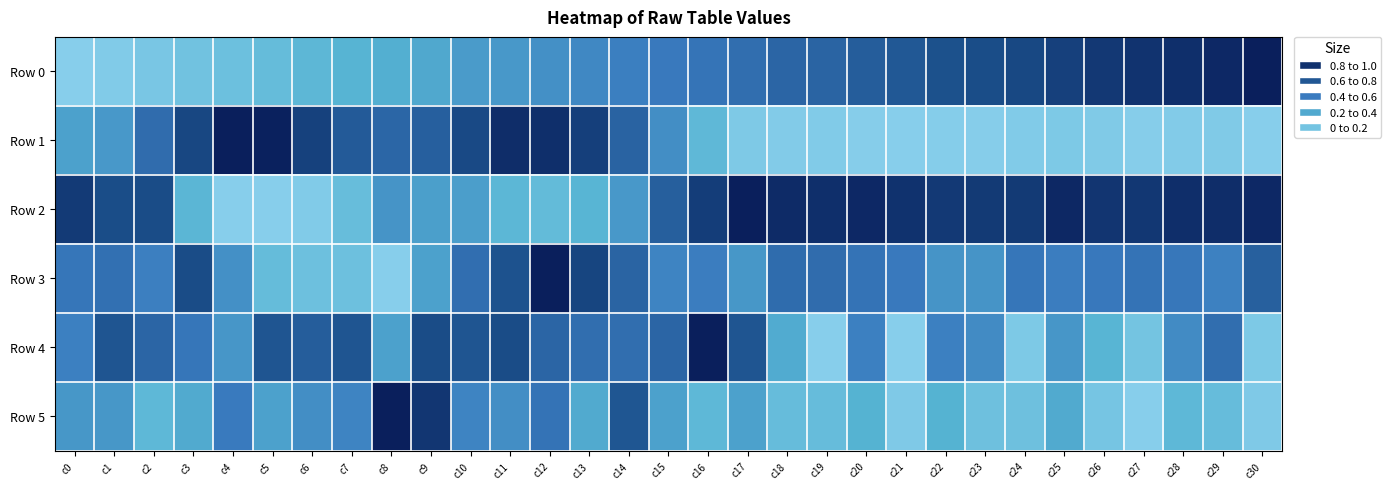

Which label corresponds to the smallest value in the chart?

c0